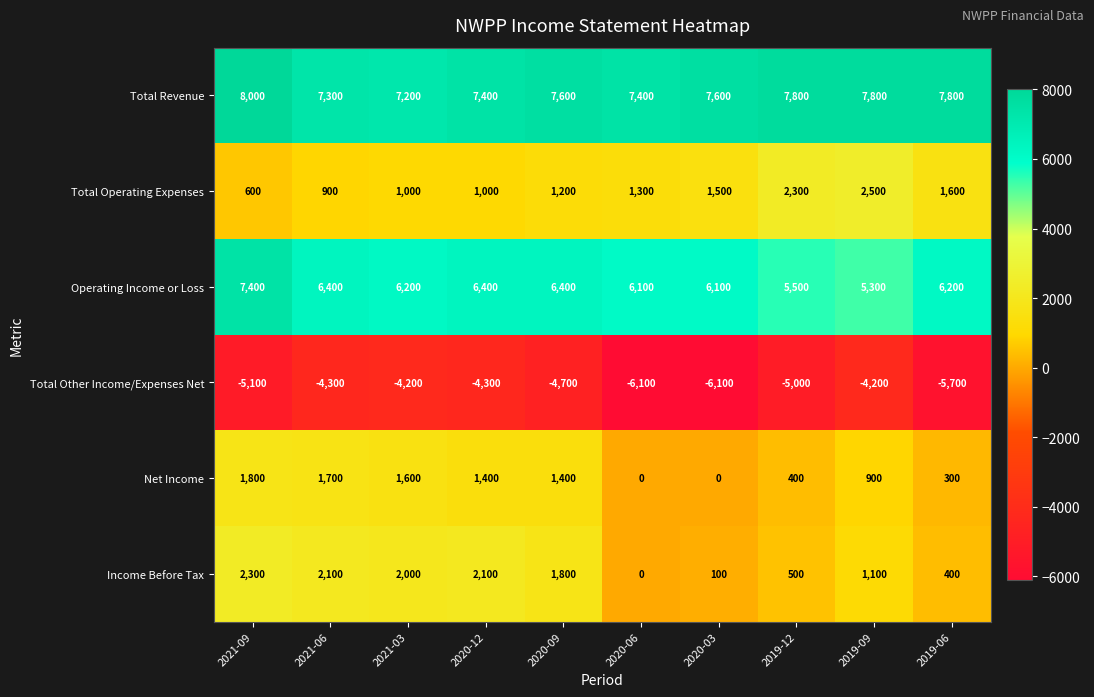

Where is Total Other Income/Expenses Net nearest to the value -5150?

2021-09